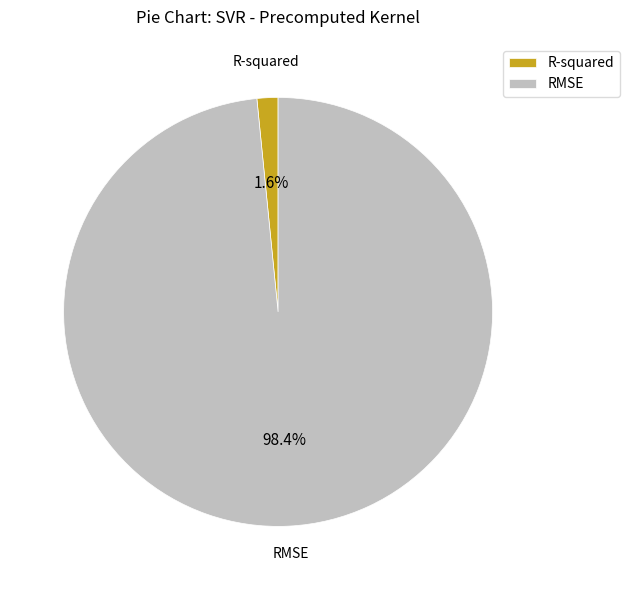

Which slice is the smallest?

R-squared